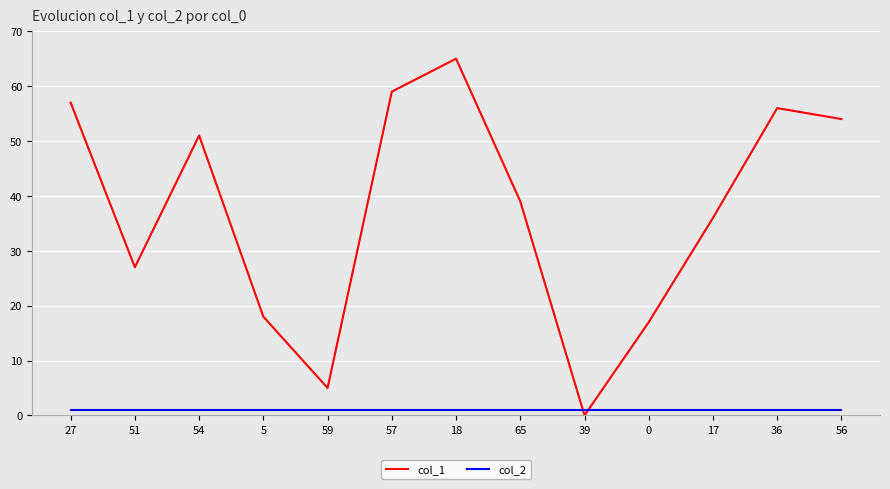

What value does the col_2 series have at 54?

1